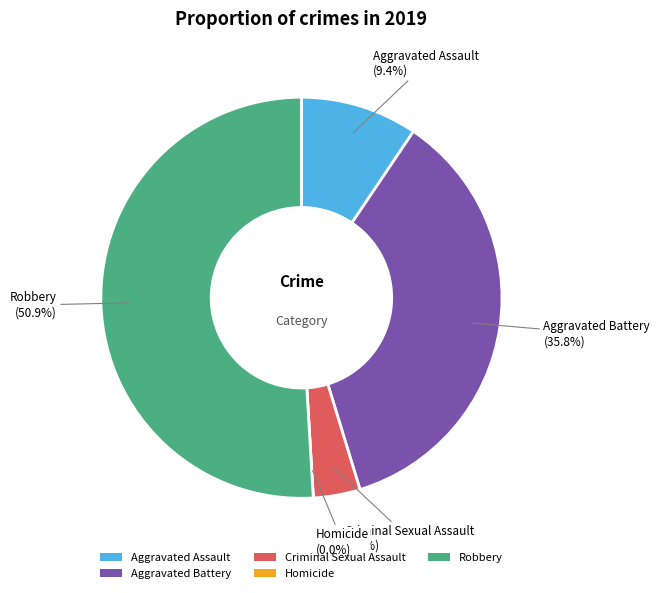

What portion of the pie excludes Homicide?

100.0%